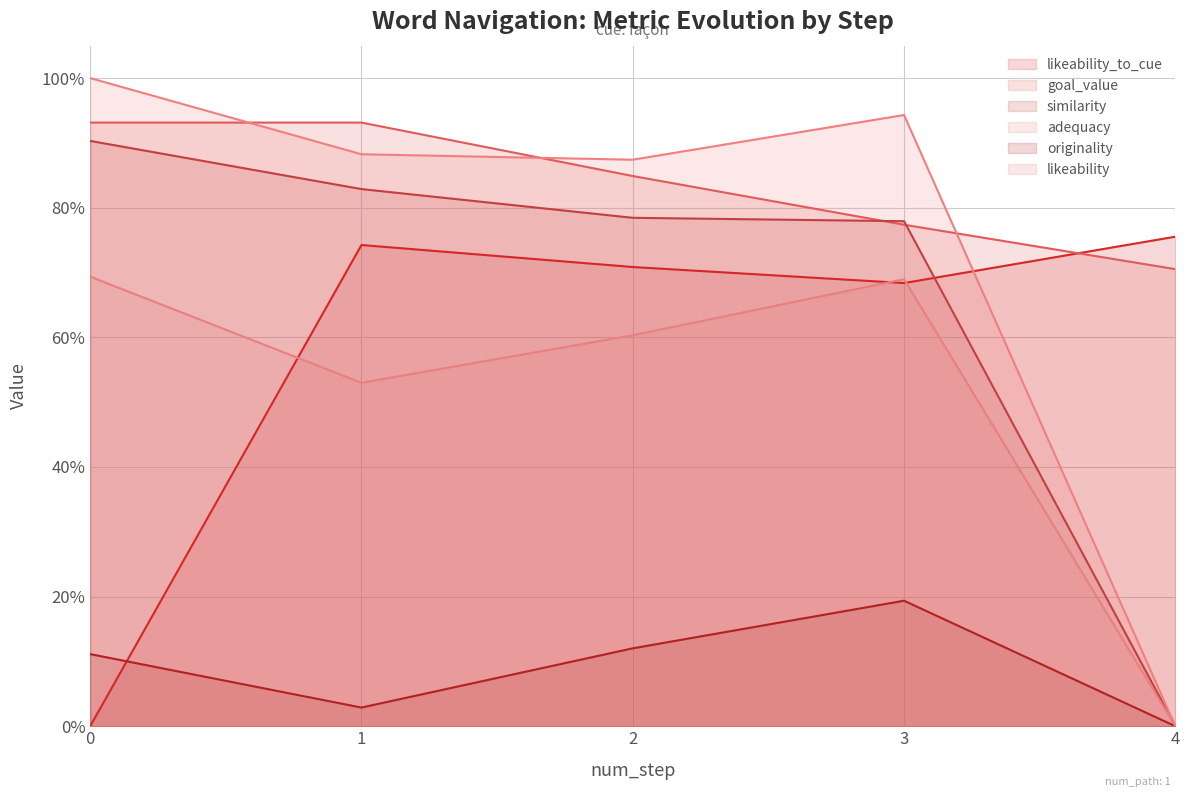

What is the value of the goal_value point at the 2nd from the left?

0.9